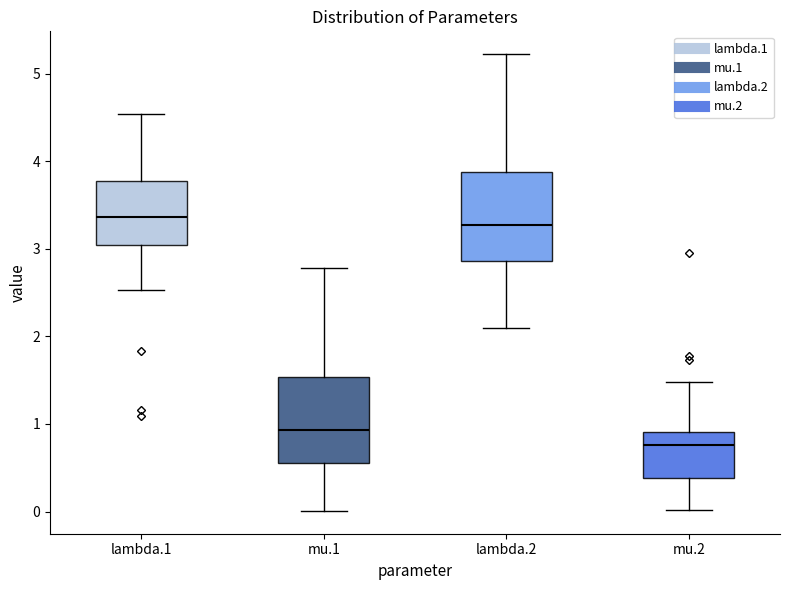

Reading left to right, transcribe this box plot: for each box, give where its median line is, the range the box spans, and where its two whiskers end, as read against the y-axis. The values are not printed on the chart, so give them approximately, as read against the axis.

lambda.1: median 3.4, box 3.0 to 3.8, whiskers 2.5 to 4.5
mu.1: median 0.9, box 0.6 to 1.5, whiskers 0.0 to 2.8
lambda.2: median 3.3, box 2.9 to 3.9, whiskers 2.1 to 5.2
mu.2: median 0.8, box 0.4 to 0.9, whiskers 0.0 to 1.5